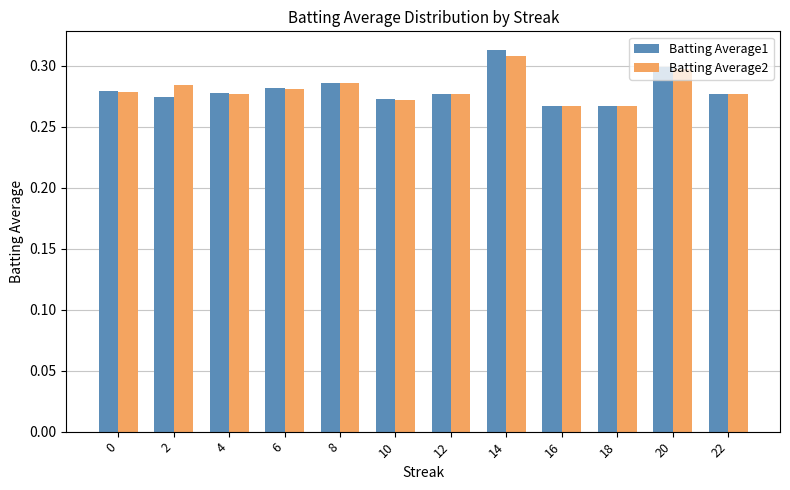

Count the Batting Average2 values in the range 0 to 1.

12